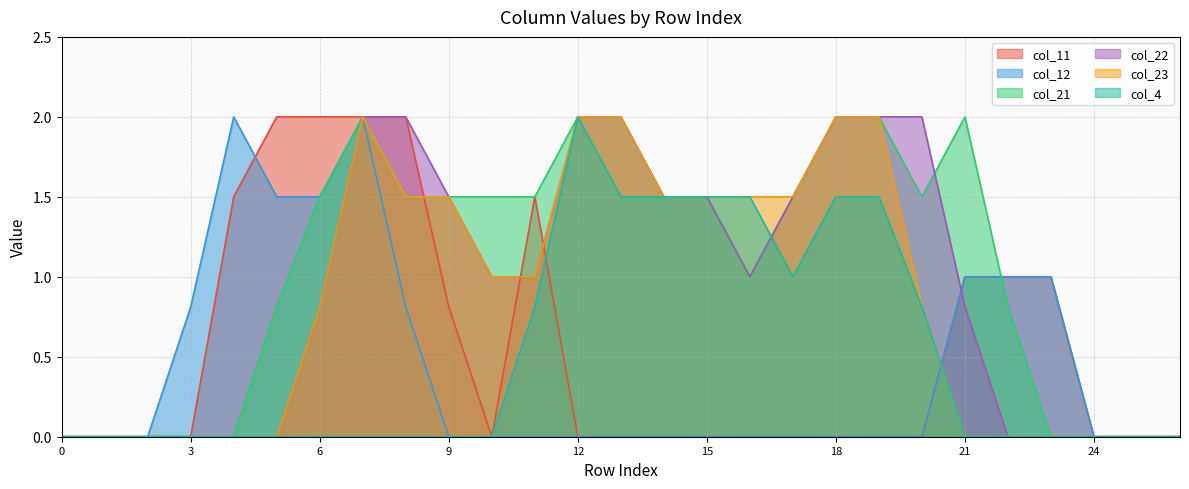

How many lines are shown in the chart?

6